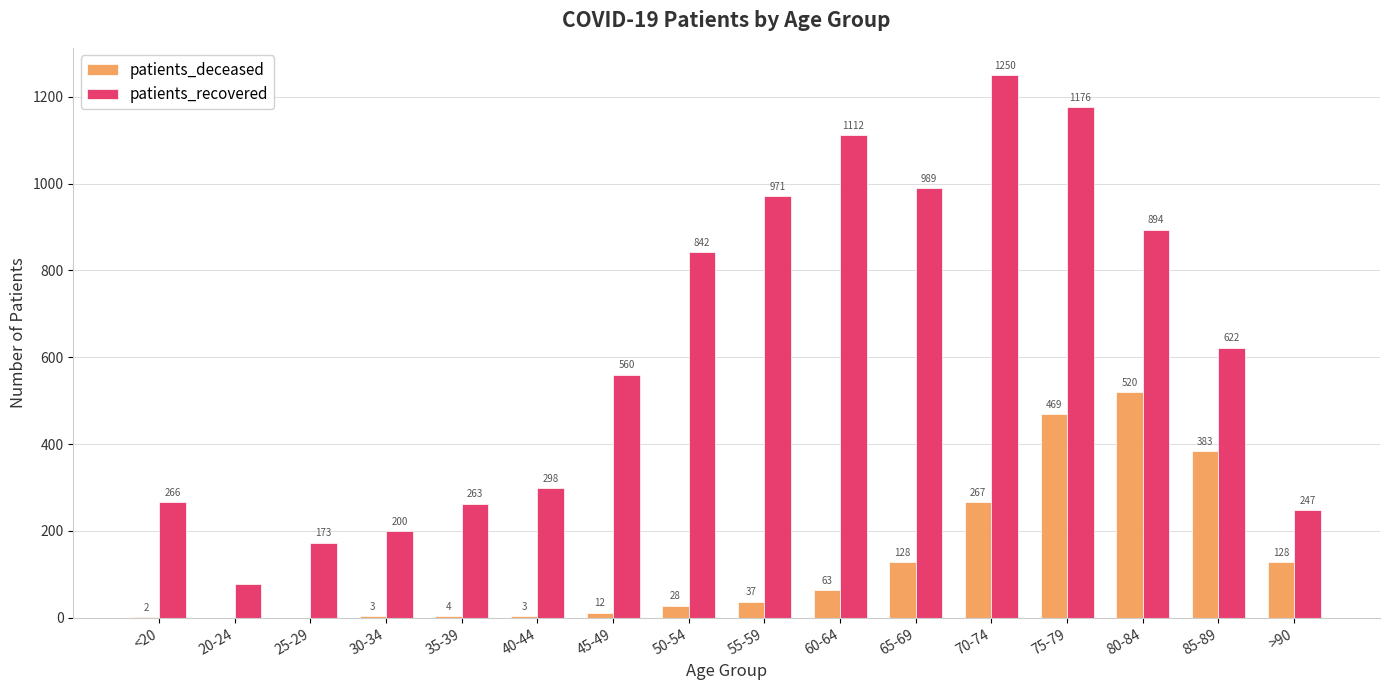

What is the spread (max minus min) of values at 75-79?

707